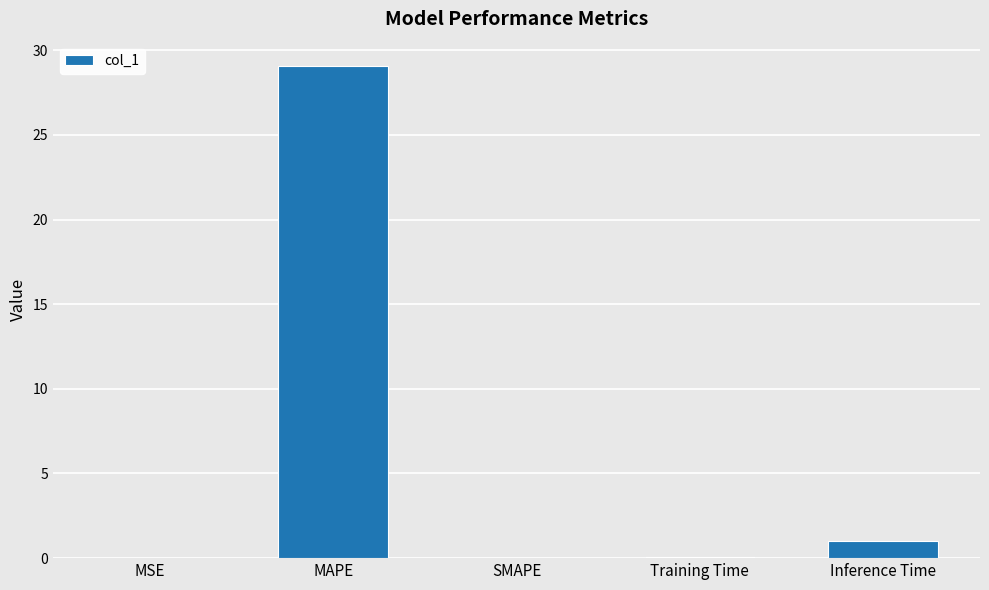

How many distinct data groups are displayed?

1